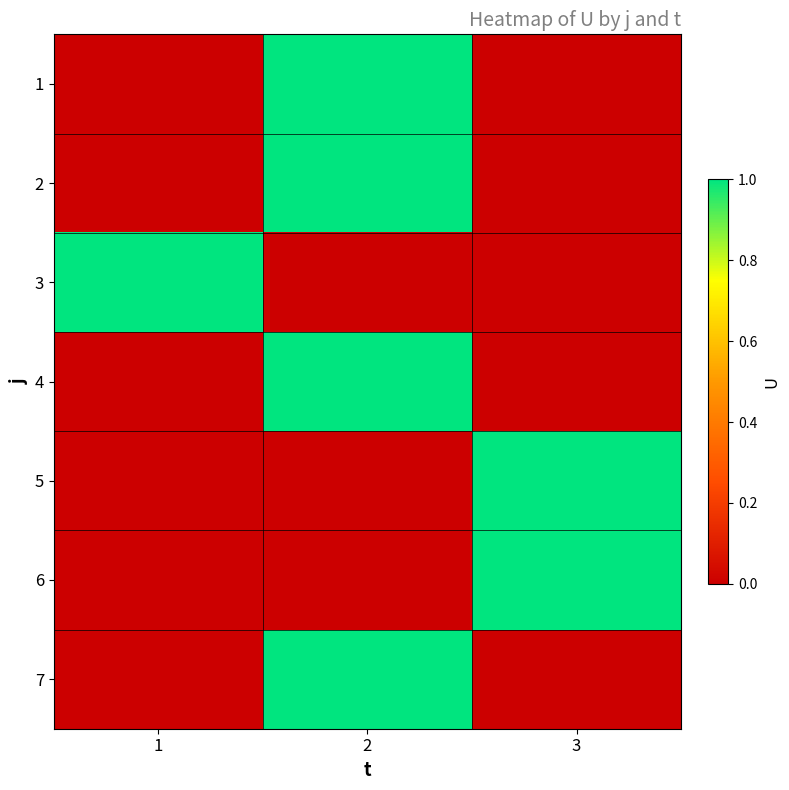

Reading left to right, transcribe all the data shown in this chart.

1: 1=0	2=1	3=0
2: 1=0	2=1	3=0
3: 1=1	2=0	3=0
4: 1=0	2=1	3=0
5: 1=0	2=0	3=1
6: 1=0	2=0	3=1
7: 1=0	2=1	3=0